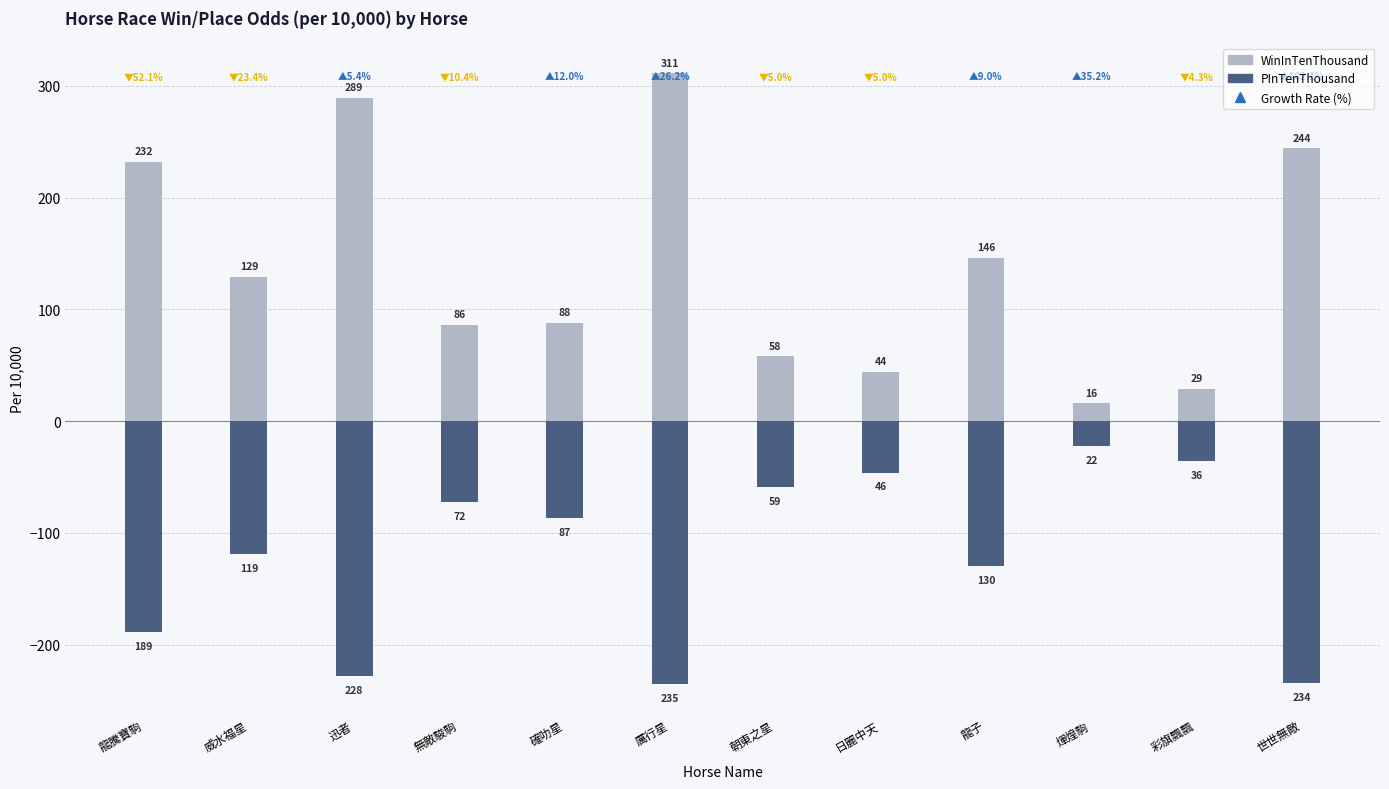

What position from the left is 厲行星?

6